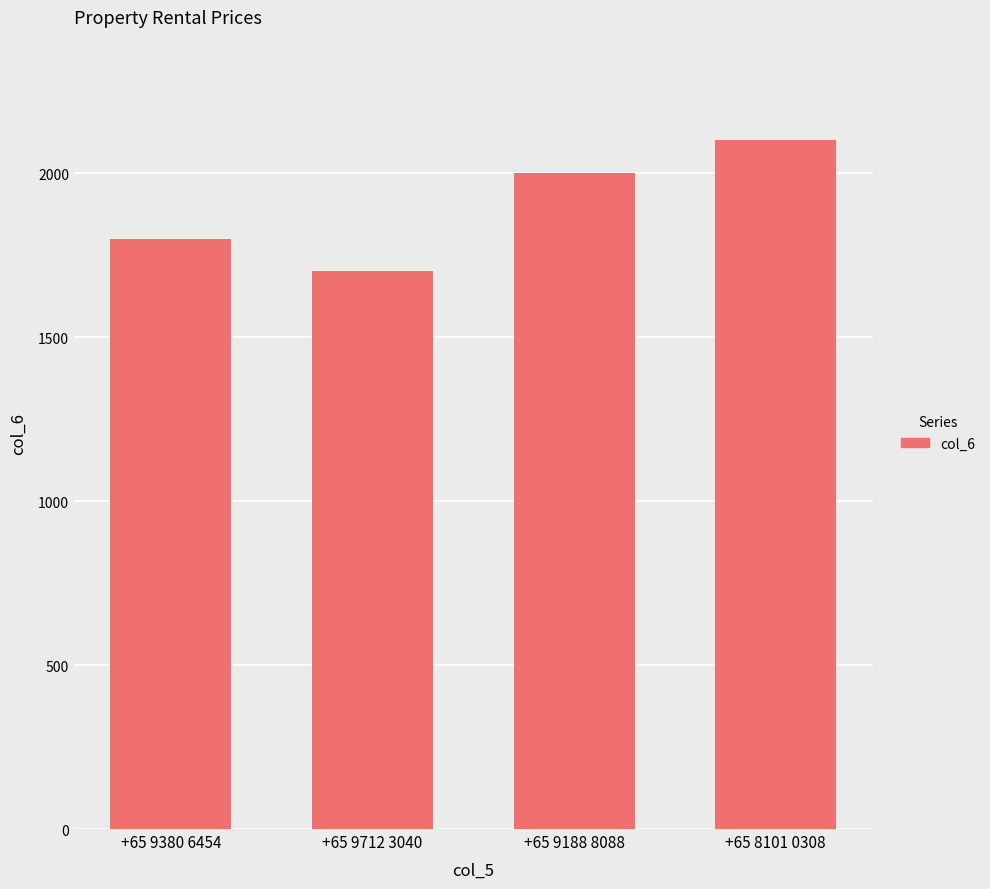

What is the minimum value shown in the chart?

1700